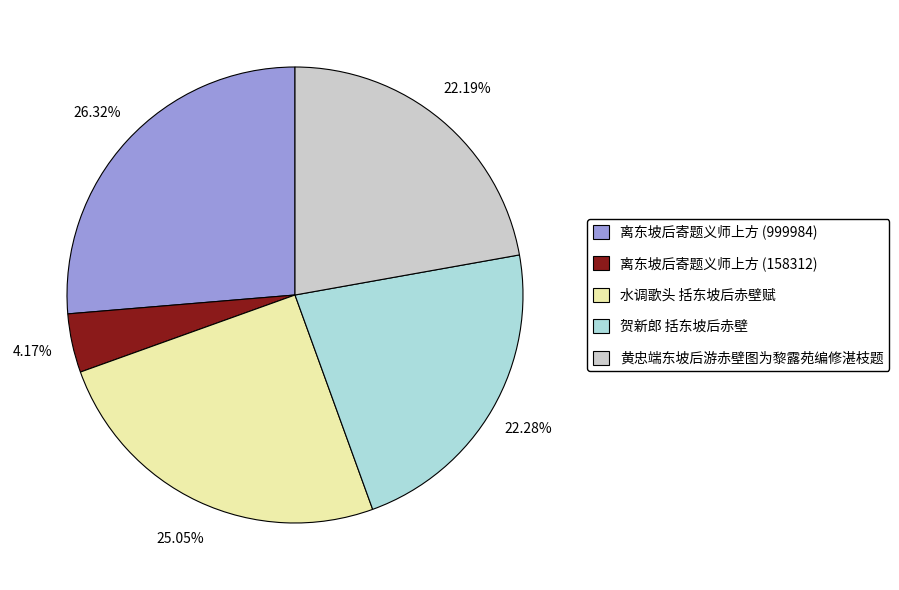

Which has a higher value, 水调歌头 括东坡后赤壁赋 or 黄忠端东坡后游赤壁图为黎露苑编修湛枝题?

水调歌头 括东坡后赤壁赋